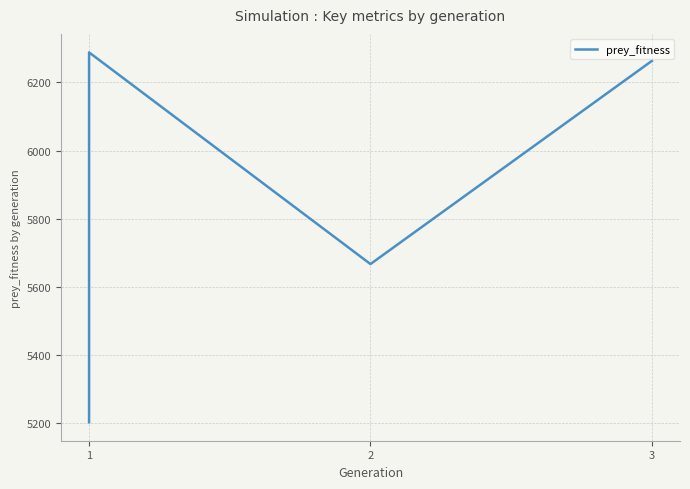

What is the greatest value displayed?

6288